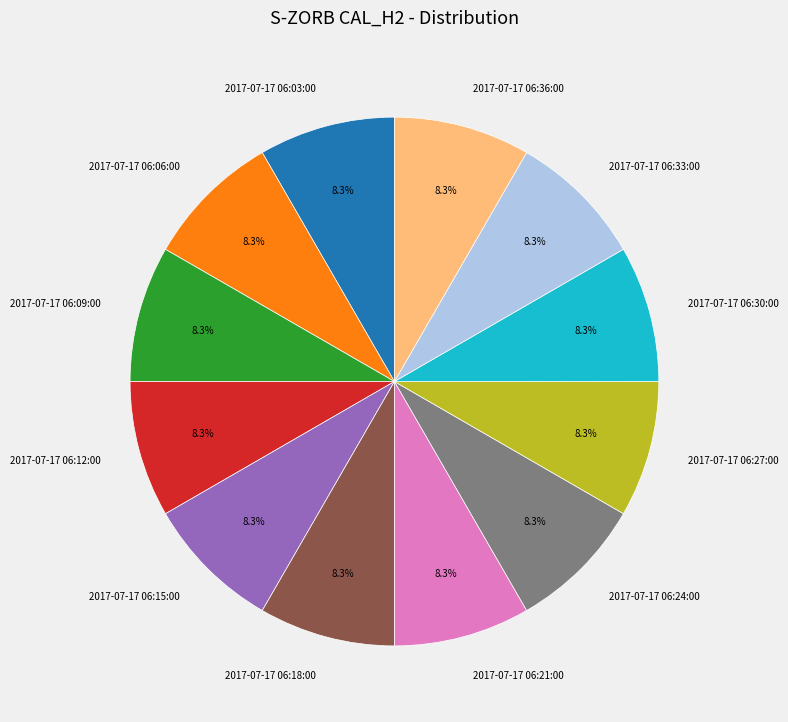

What percentage is NOT represented by 2017-07-17 06:24:00?

91.7%